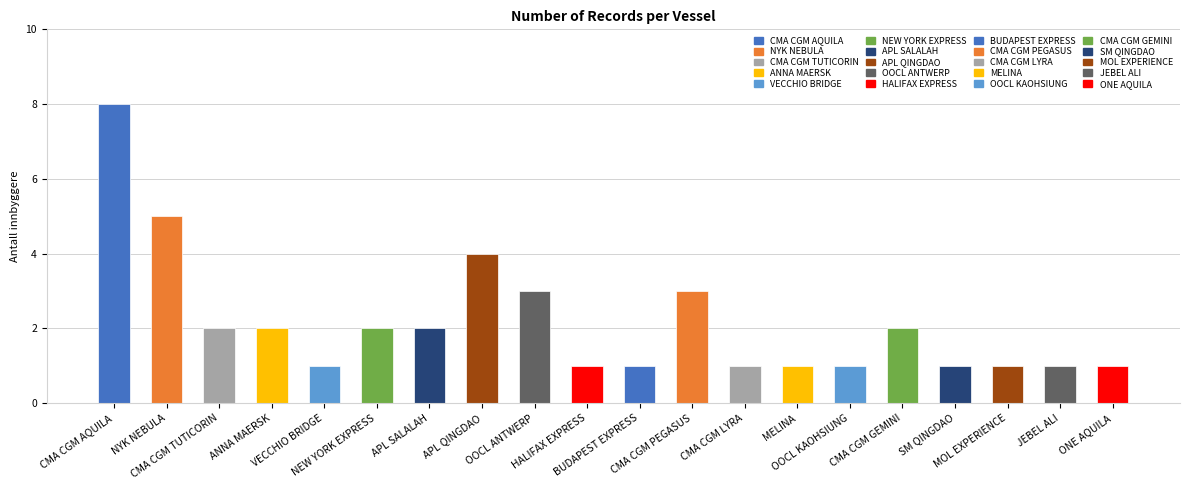

Reading right to left, extract all data points from this chart.

1	1	1	1	2	1	1	1	3	1	1	3	4	2	2	1	2	2	5	8